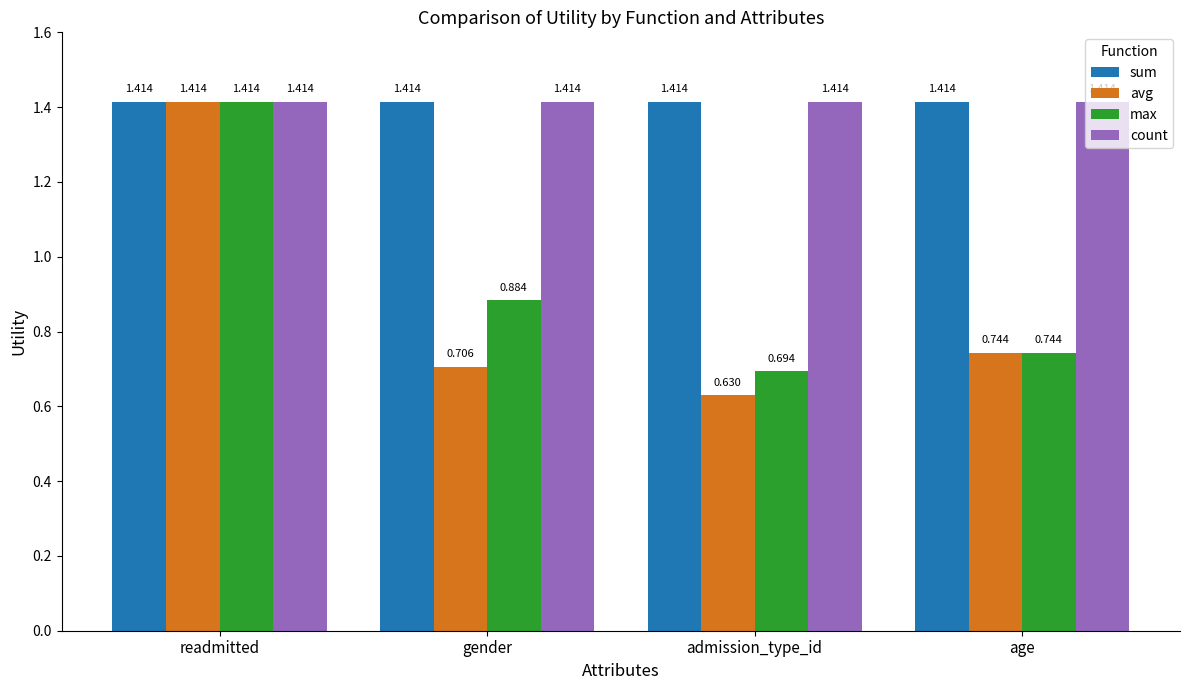

Which category has the lowest value in the max series?

admission_type_id